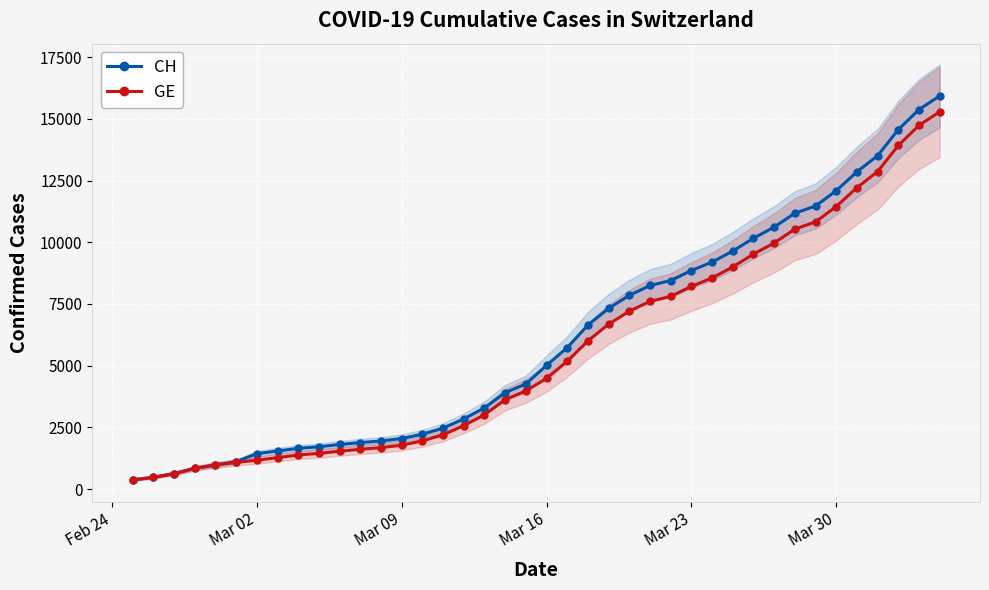

What is the minimum value for CH?

375